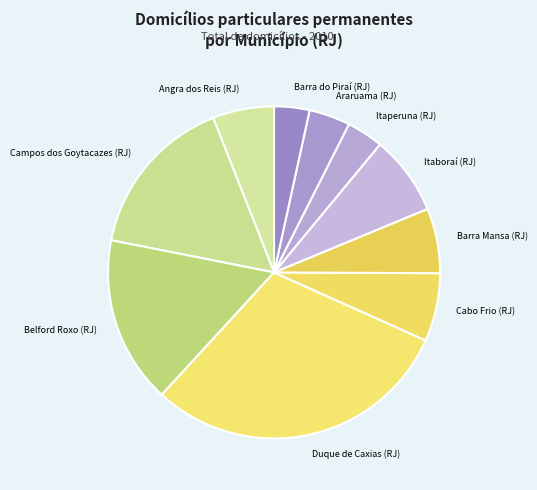

Count the number of slices in the pie.

10